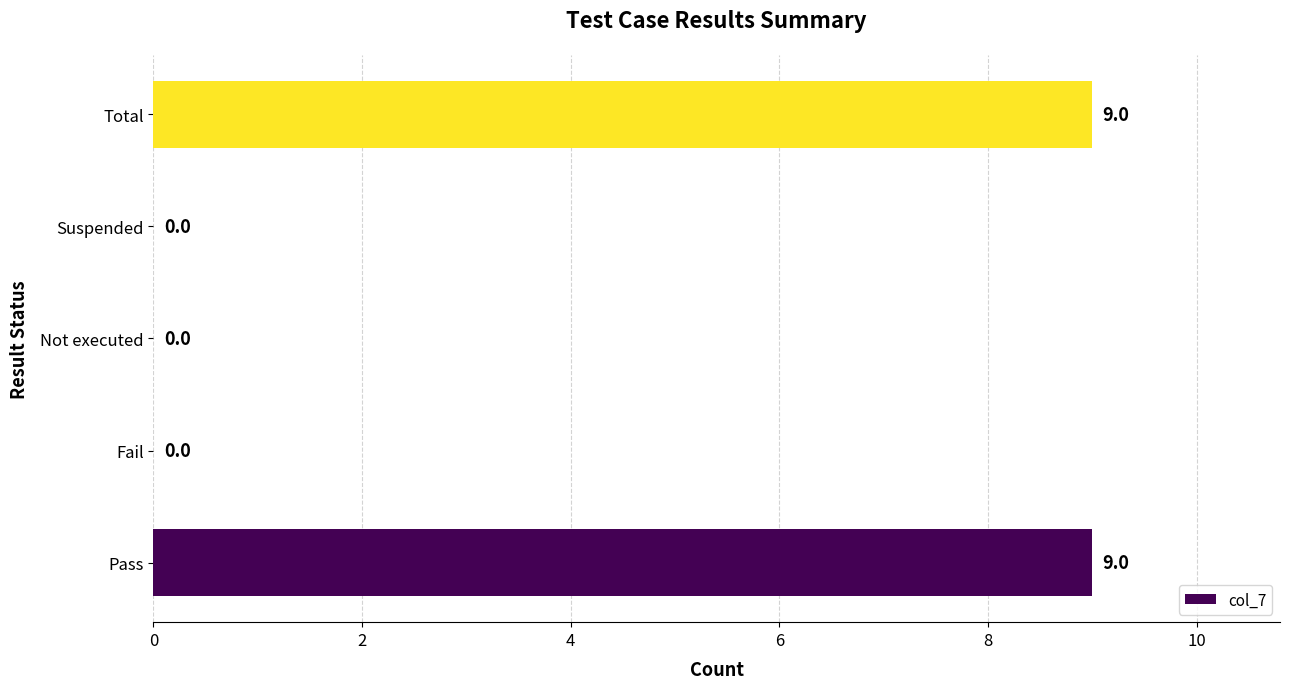

What value does the data have at Pass?

9